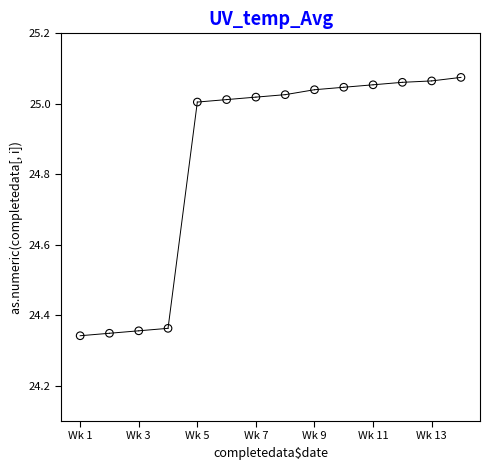

What is the range of X values (max minus min)?

13.0